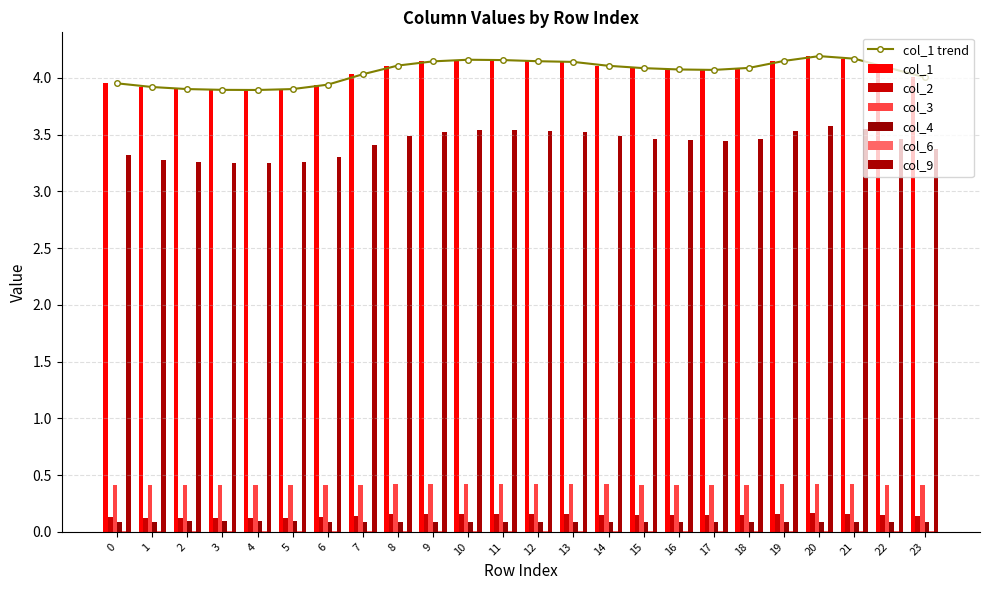

At which label does col_6 reach its peak?

4